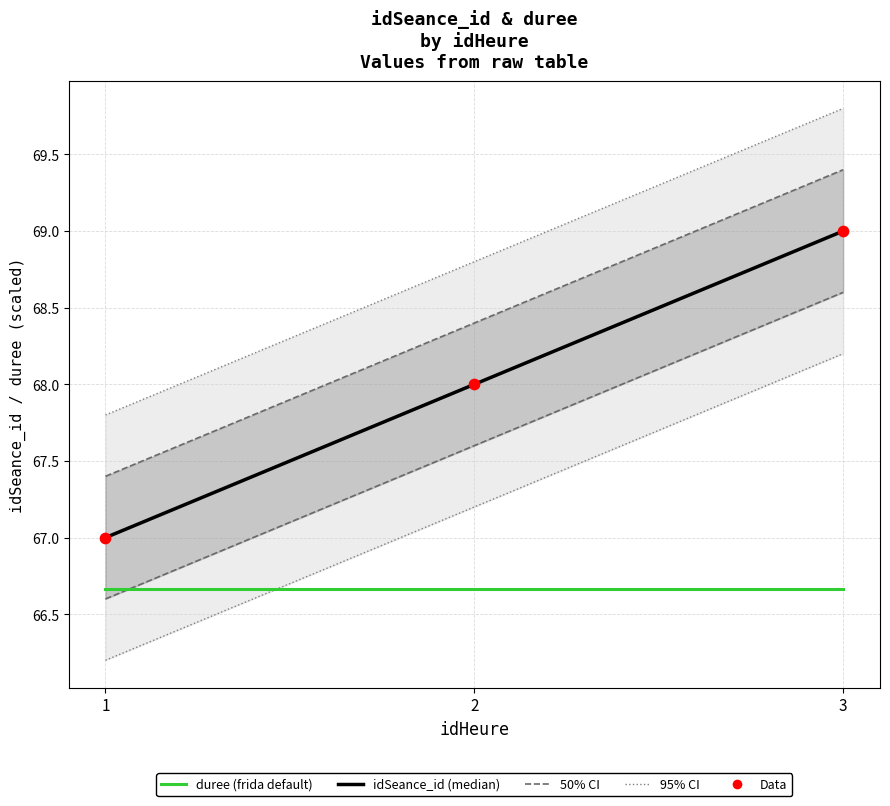

Which series has the widest spread of Y values?

idSeance_id